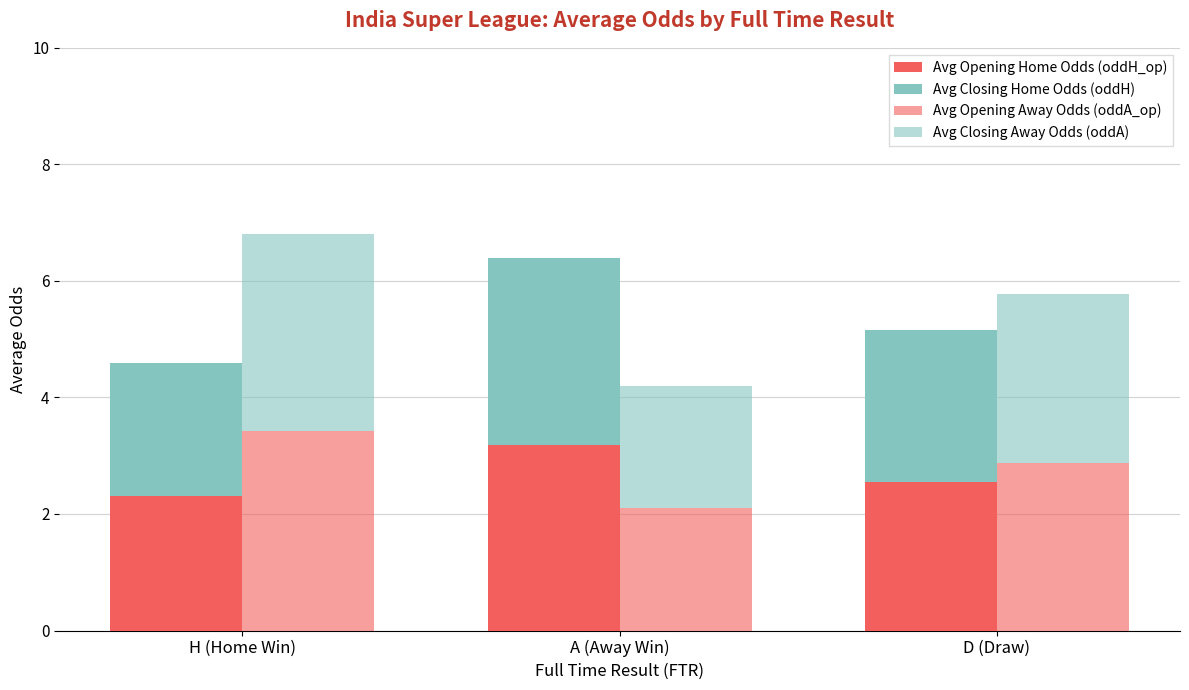

Read the Avg Opening Away Odds (oddA_op) value at A (Away Win).

2.1